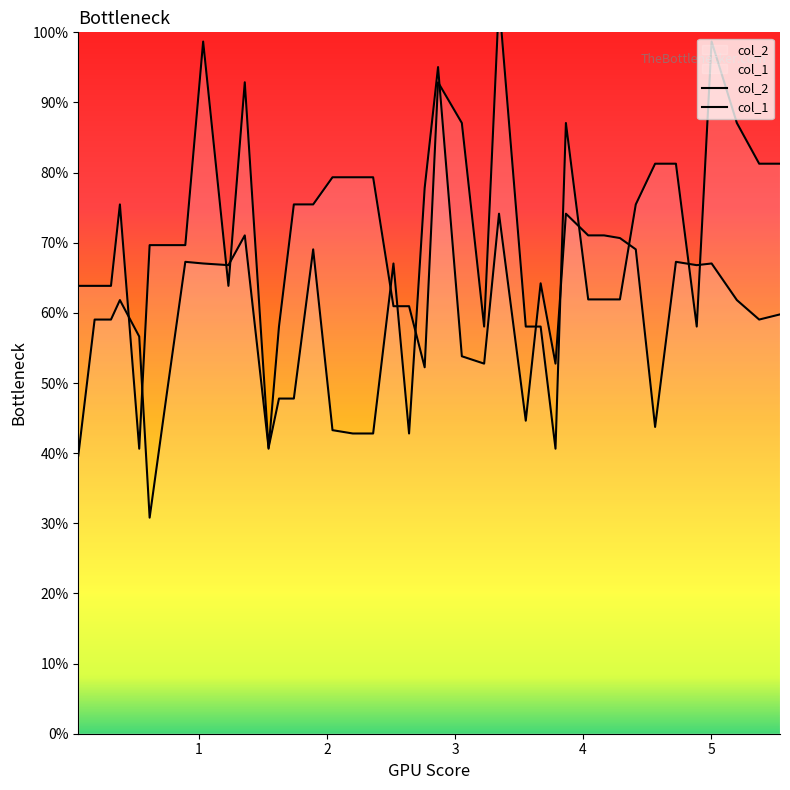

How many times do col_1 and col_2 cross each other?

16